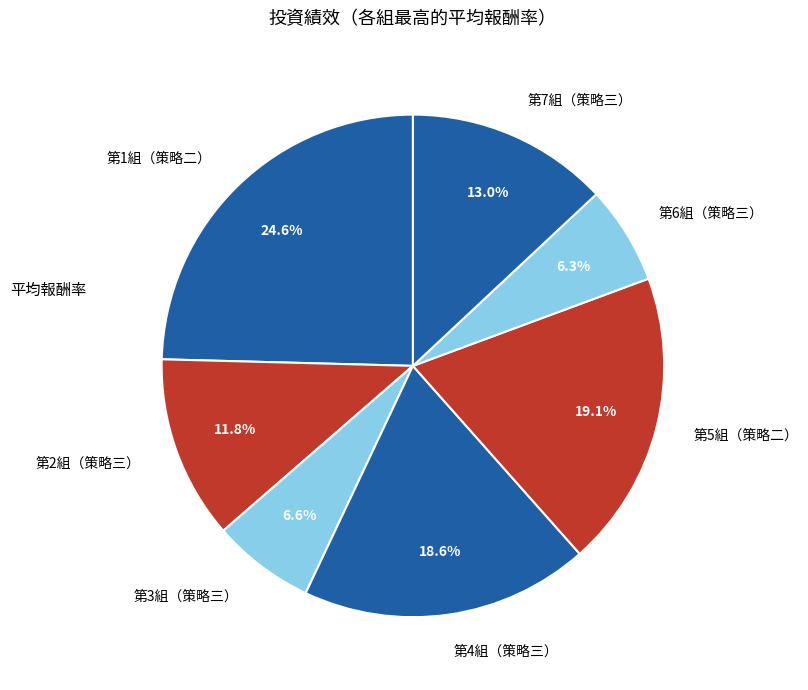

Which slice is the largest?

第1組（策略二）